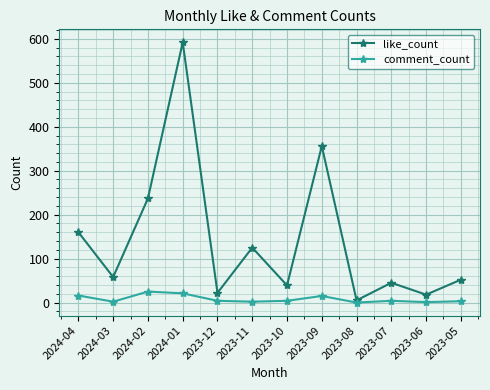

Is the value of comment_count at 2023-12 greater than the value of like_count at 2023-09?

No